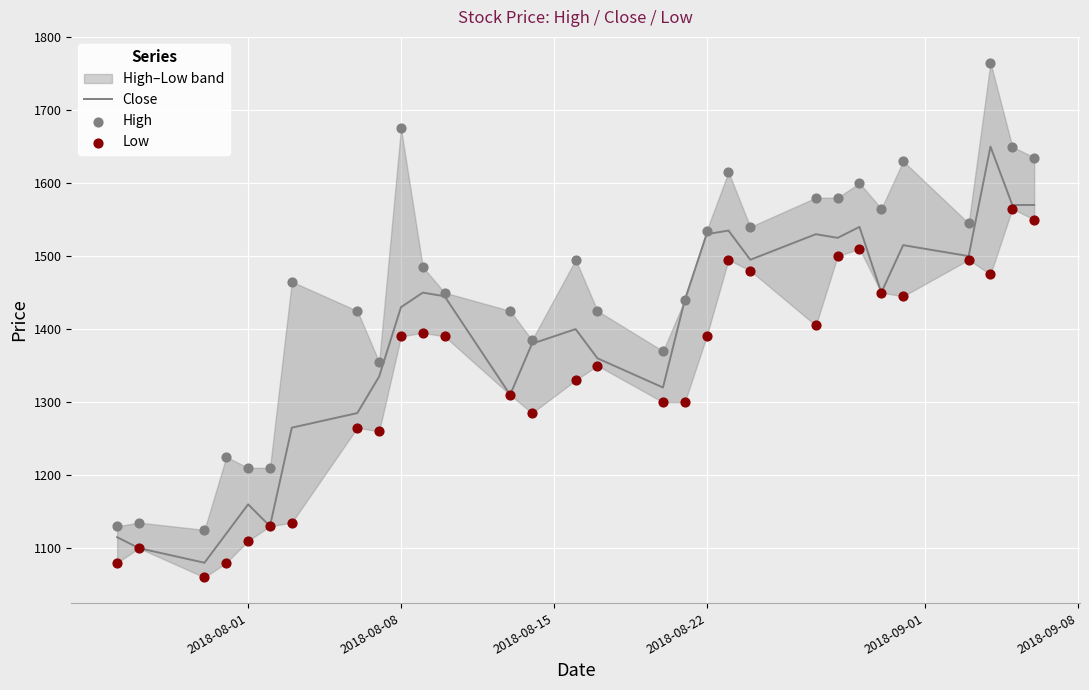

What is the maximum value for Close?

1650